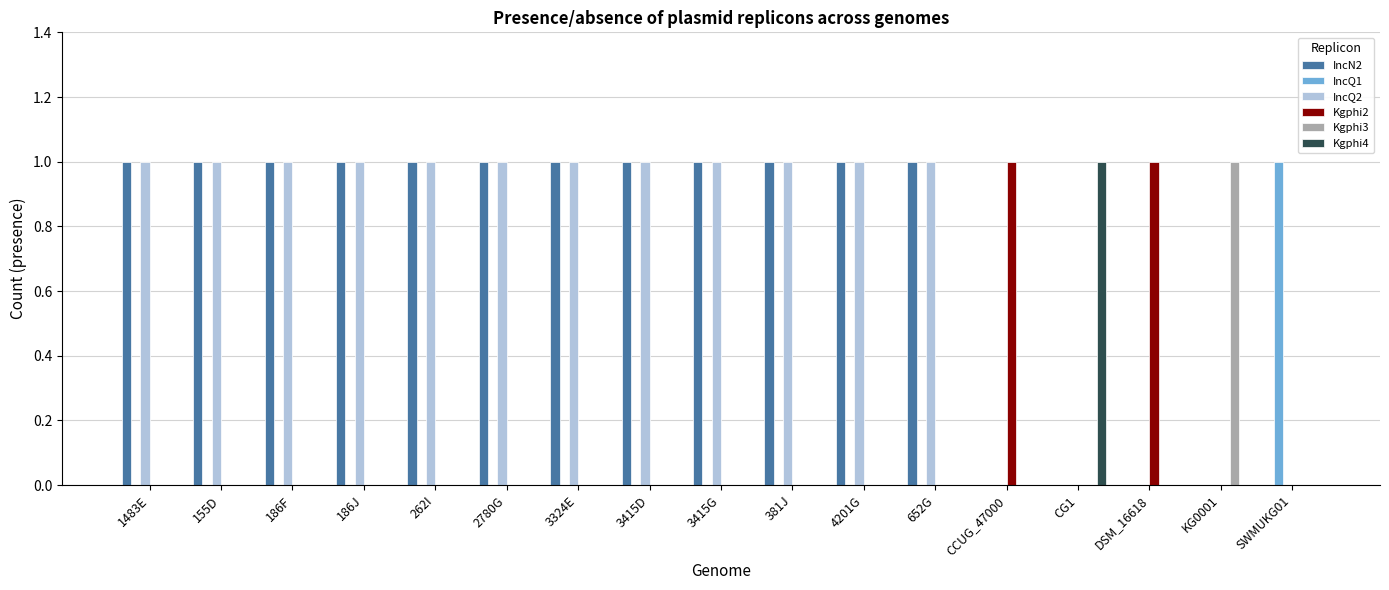

Which category has the highest value in the IncQ1 series?

SWMUKG01